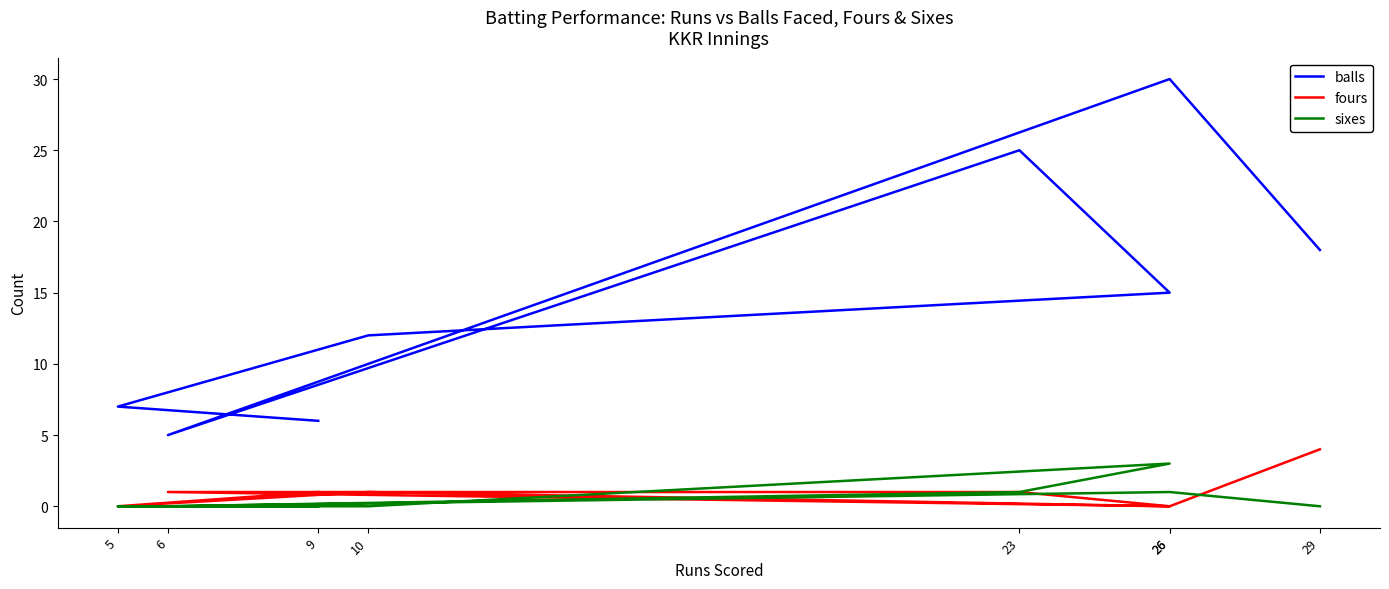

Which series changed the most between 26 and 26?

balls